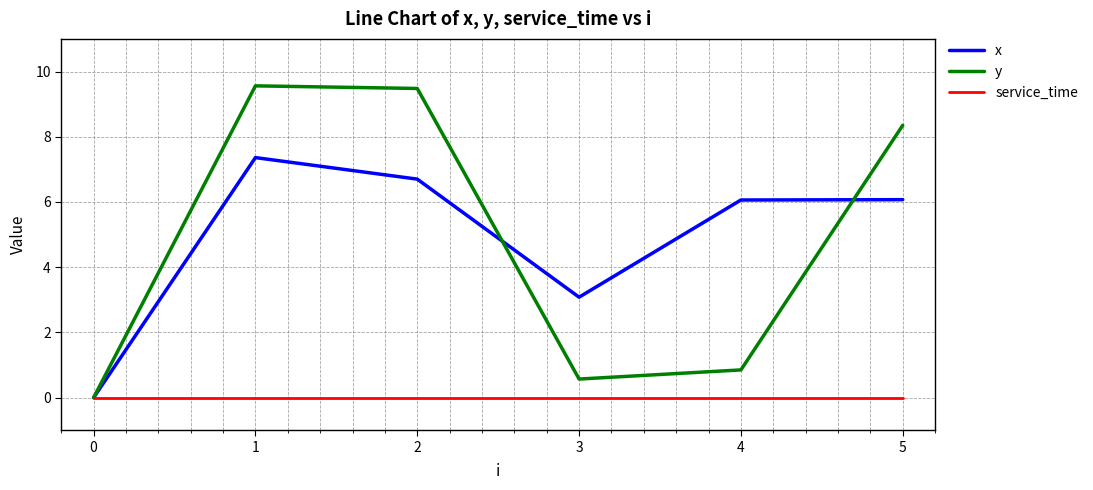

Which series has the largest range (max minus min)?

y